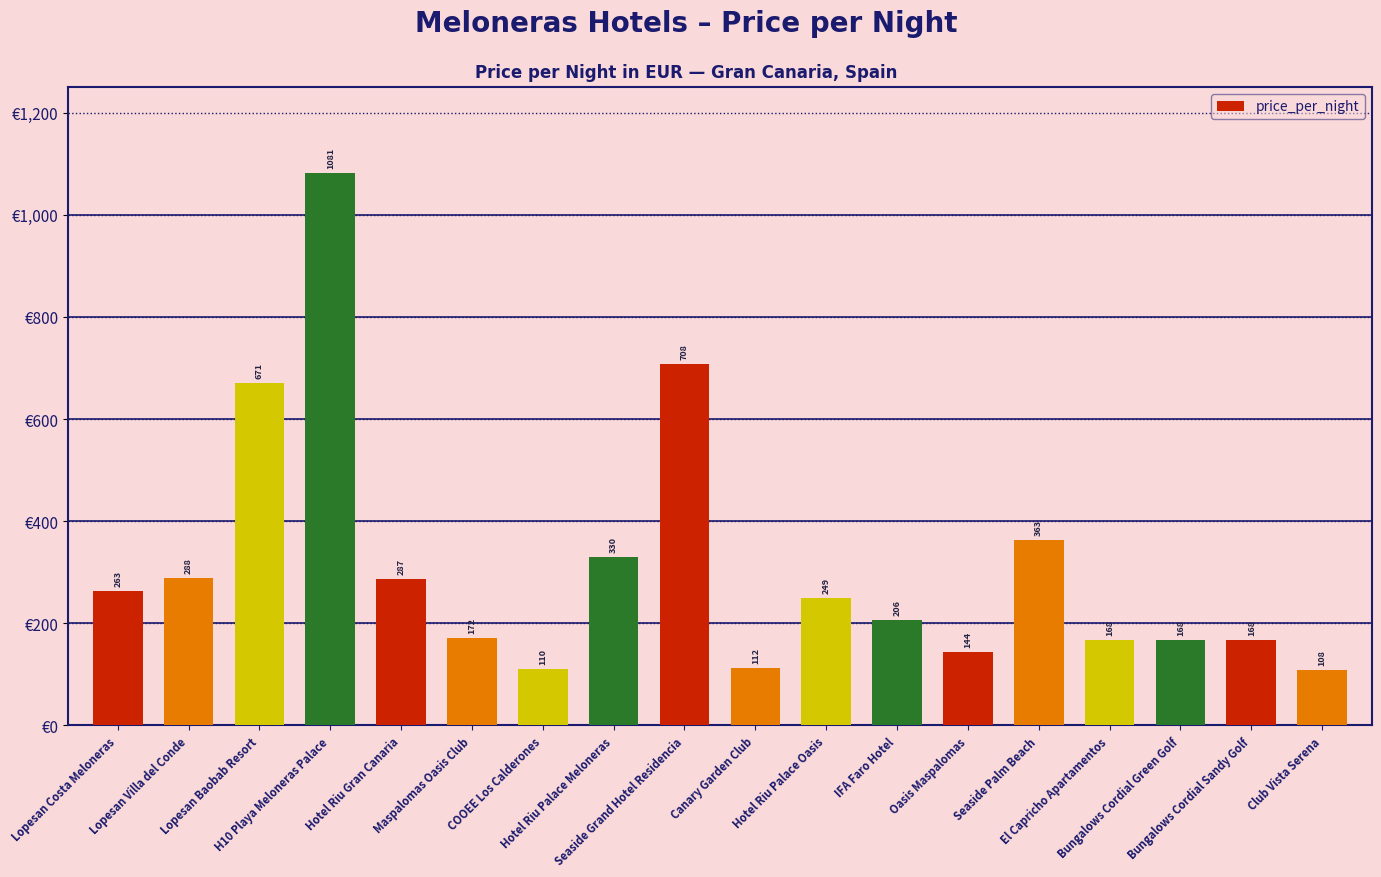

What is the label of the 6th bar from the left?

Maspalomas Oasis Club